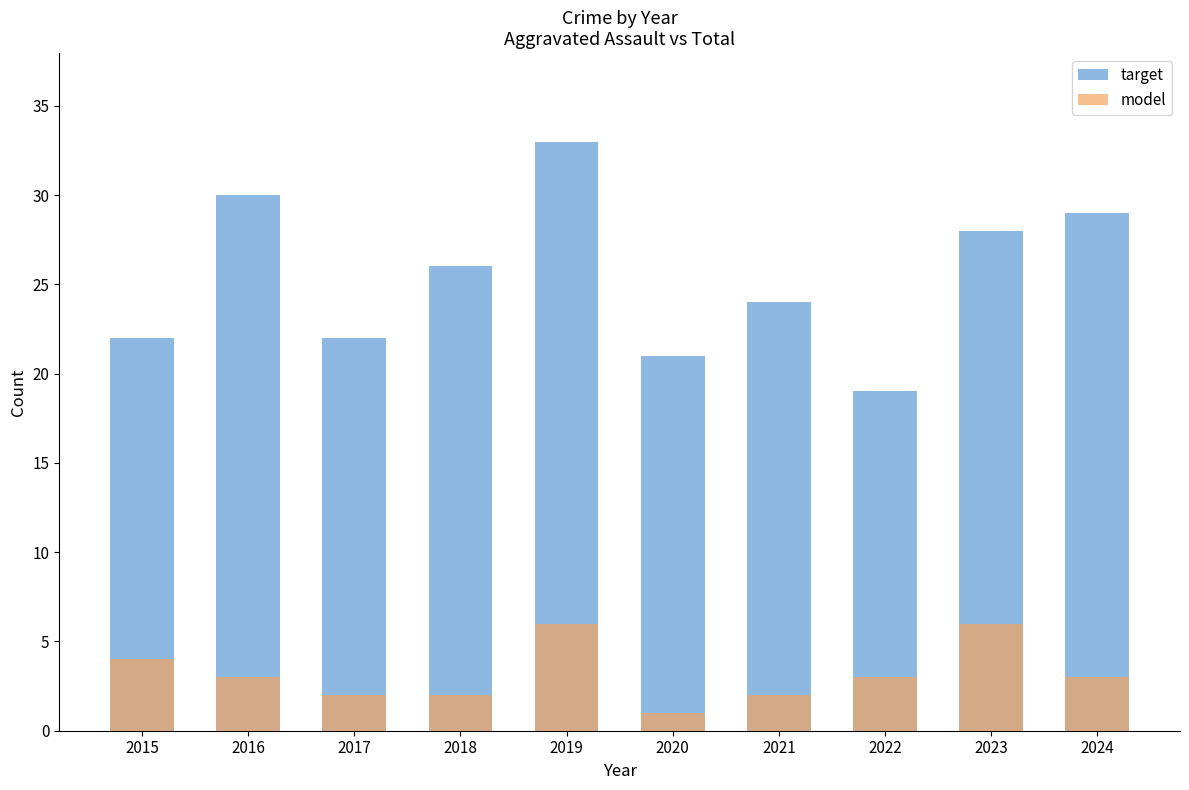

What is the sum of the model values at 2020 and 2021?

3